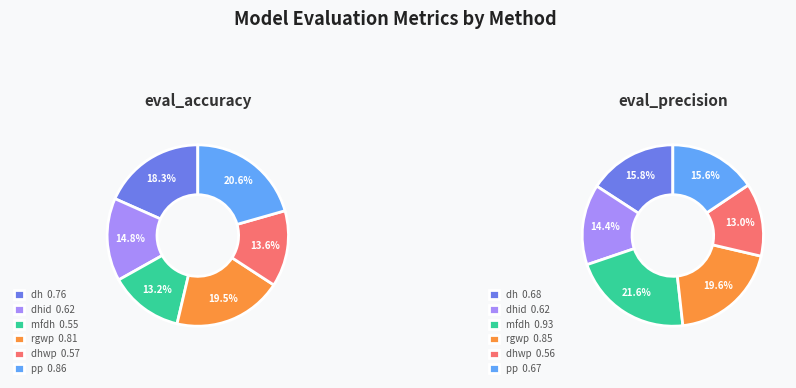

Is dhid the majority of the pie?

No